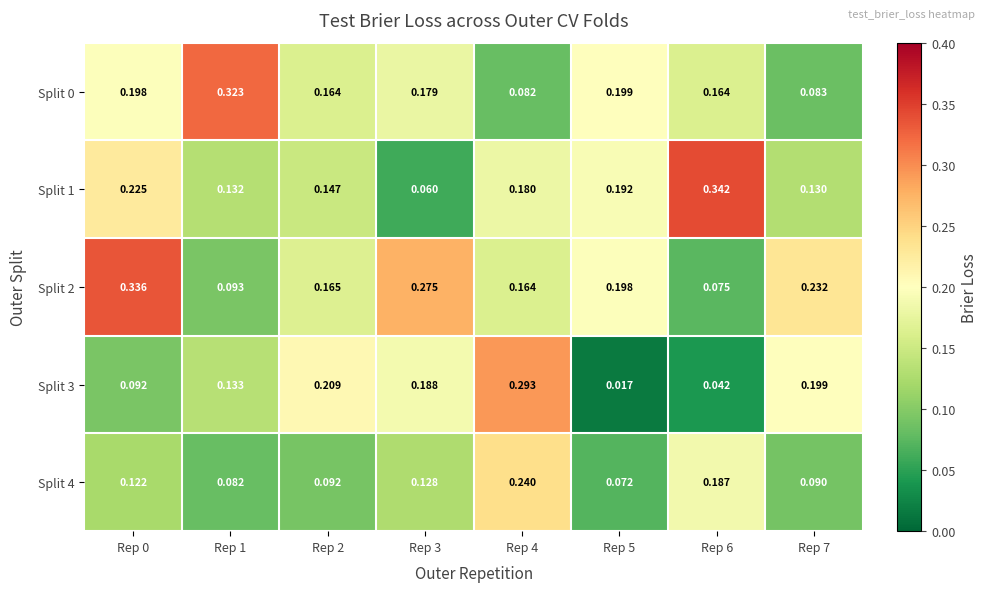

Is the value of Split 2 at Rep 1 greater than the value of Split 3 at Rep 6?

Yes